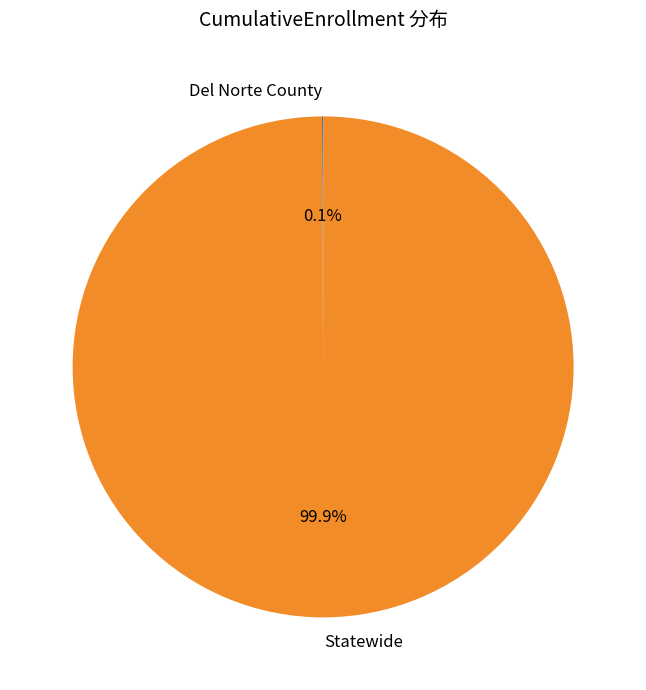

What is the largest slice in the pie chart?

Statewide